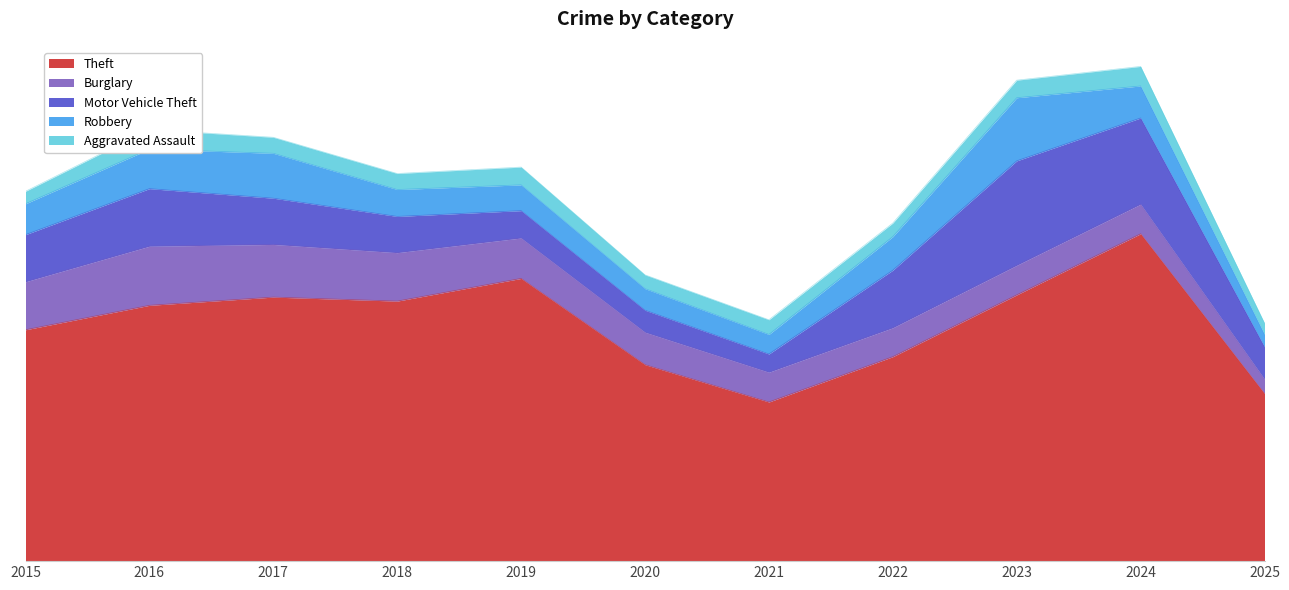

Is the value of Theft at 2018 greater than the value of Motor Vehicle Theft at 2016?

Yes